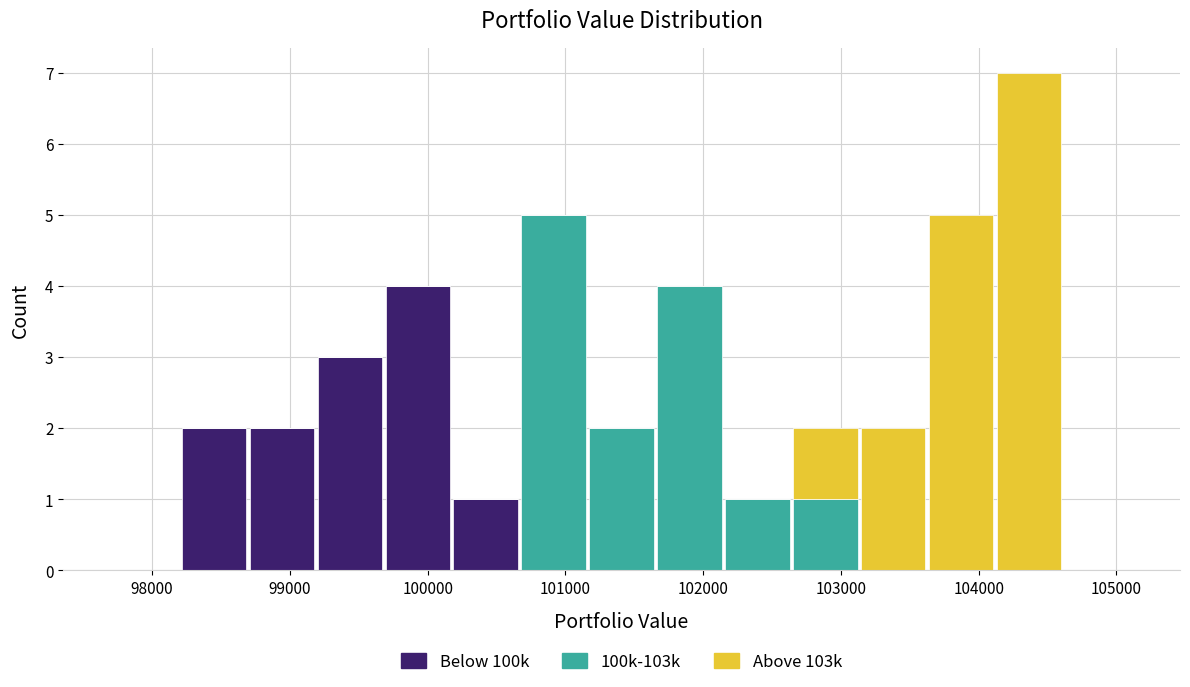

Reading left to right, transcribe this chart: for each stacked bar, give the range it covers on the x-axis and its total height. Neither the bar edges nor the heights are printed on the chart, so give them approximately, as read against the axes.

97700 to 98200: 0
98200 to 98700: 2
98700 to 99200: 2
99200 to 99700: 3
99700 to 100200: 4
100200 to 100700: 1
100700 to 101200: 5
101200 to 101700: 2
101700 to 102100: 4
102100 to 102600: 1
102600 to 103100: 2
103100 to 103600: 2
103600 to 104100: 5
104100 to 104600: 7
104600 to 105100: 0